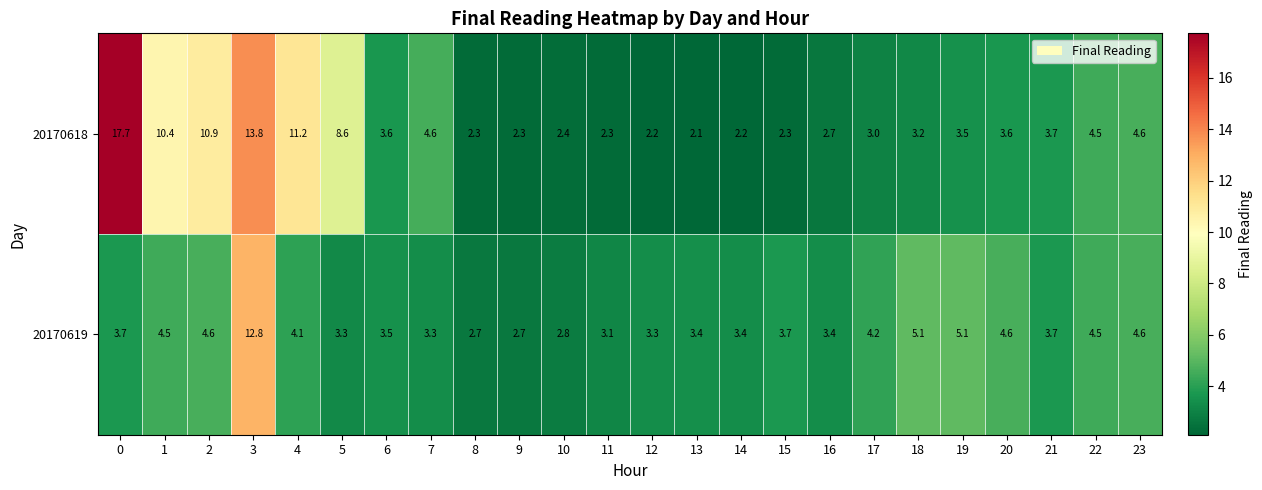

List the series in order of their peak value, highest first.

20170618, 20170619